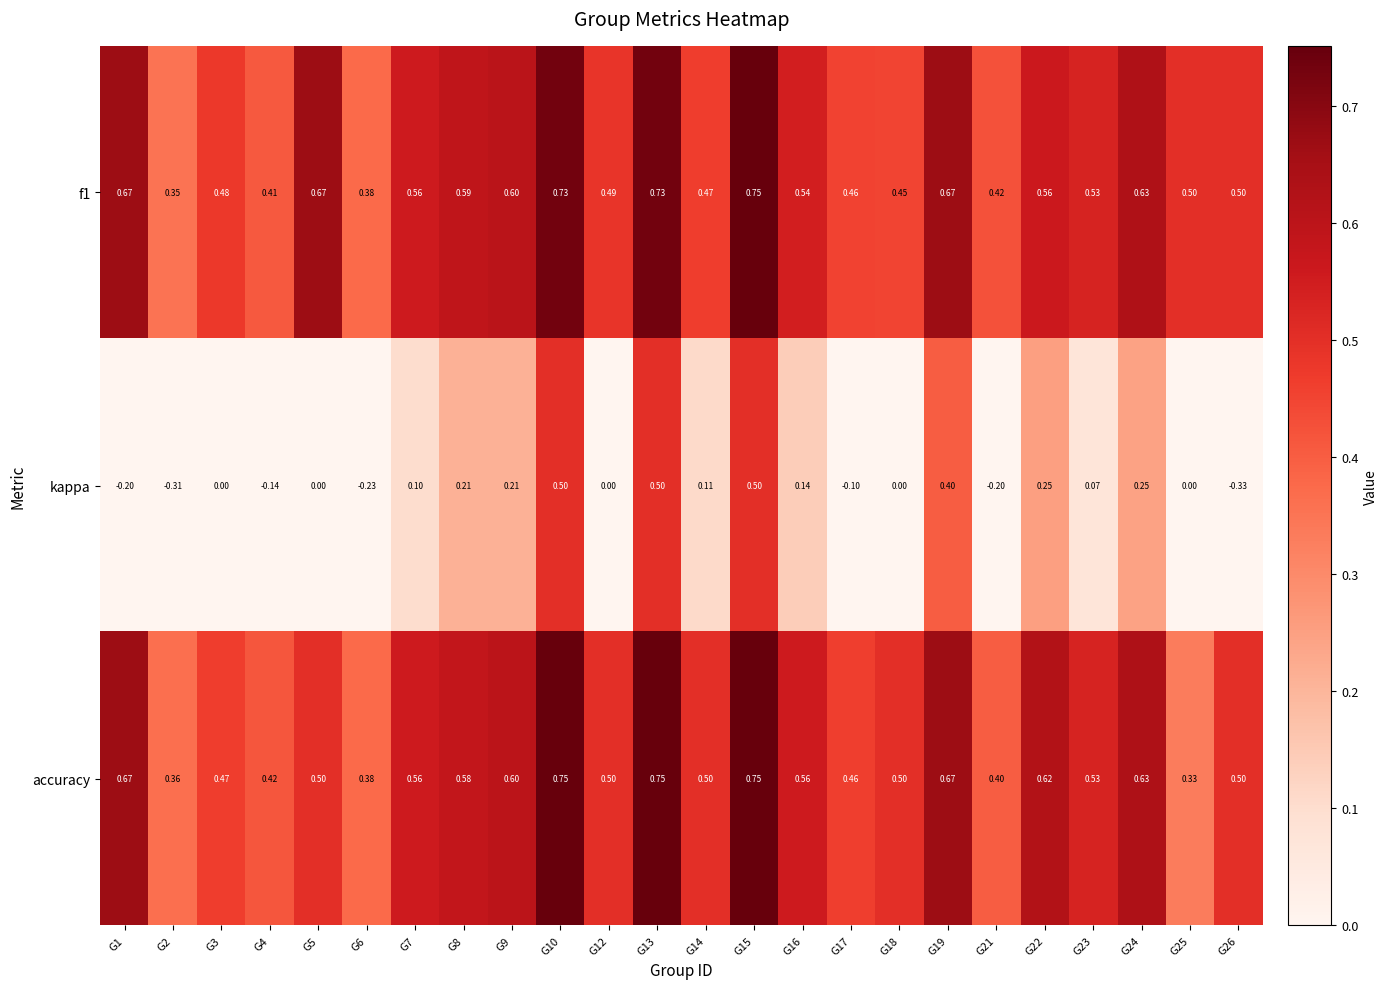

Count the number of data series in this chart.

3